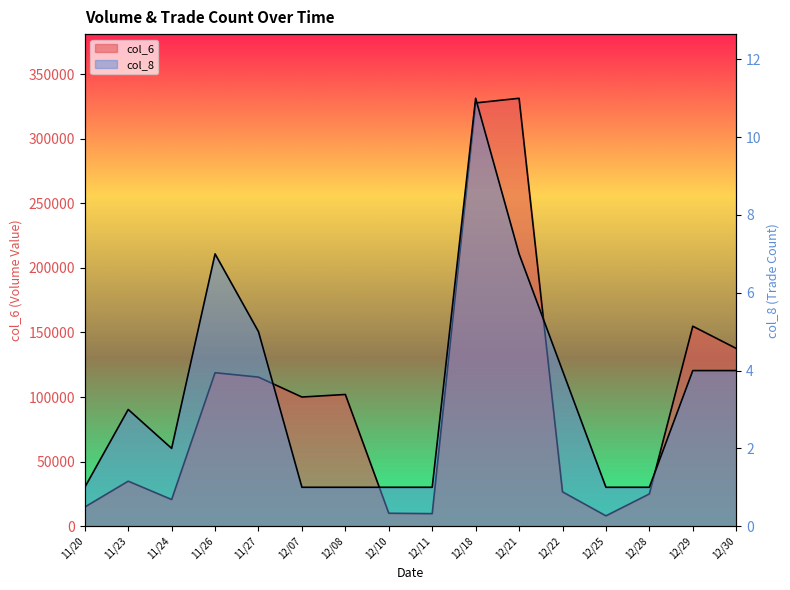

How many lines are shown in the chart?

2